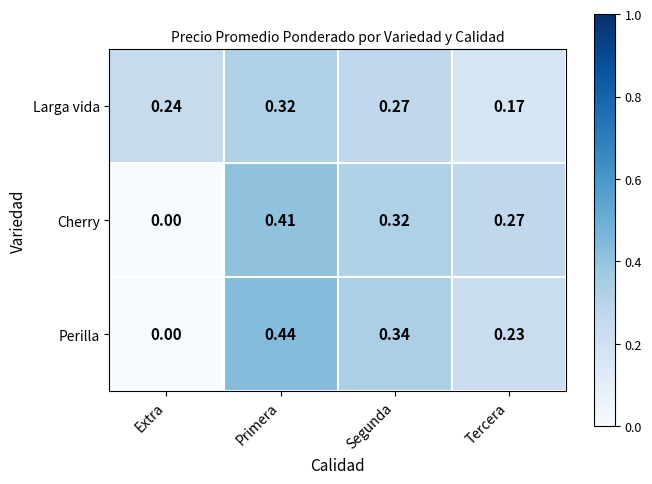

List the series in order of their peak value, highest first.

Perilla, Cherry, Larga vida